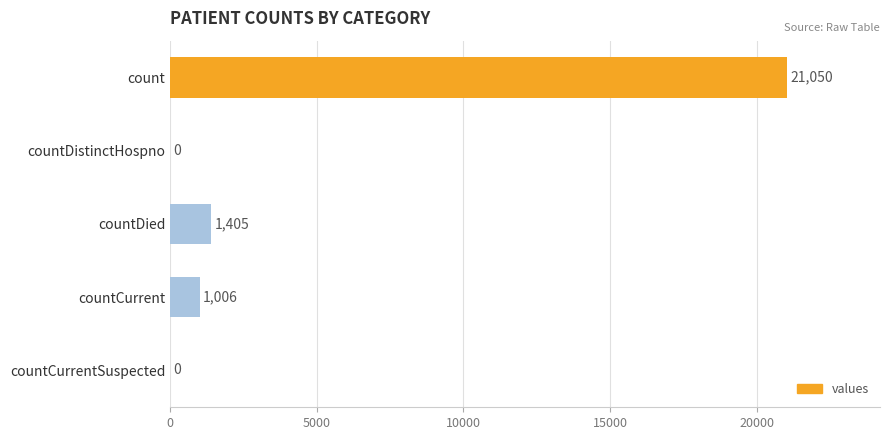

What is the greatest value displayed?

21050